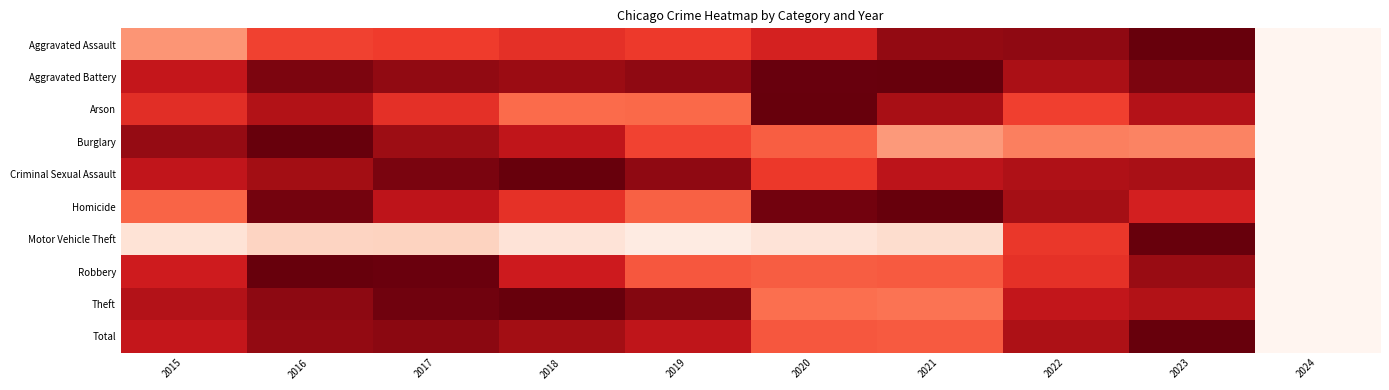

What is the spread (max minus min) of values at 2023?

0.6